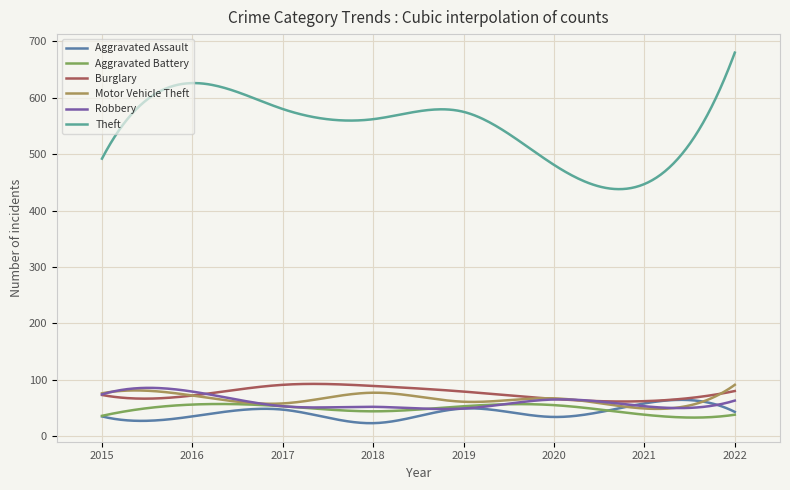

Is this an area chart (filled region under the line)?

No